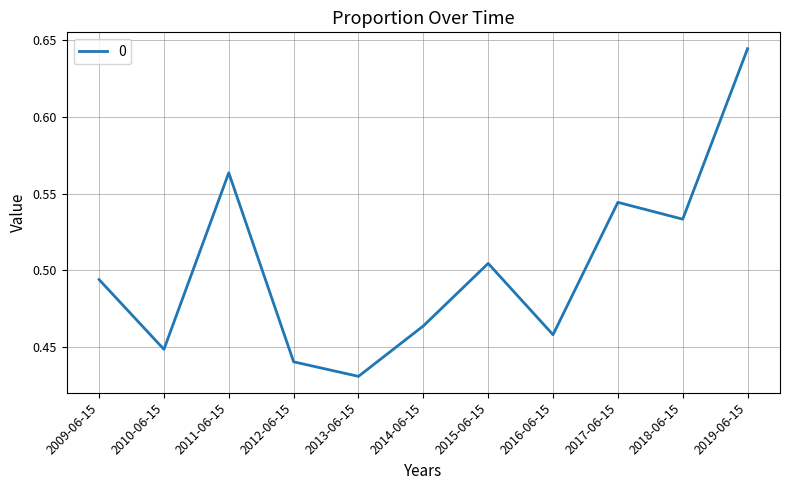

True or false: the data shows 0.6 at 2010-06-15.

False